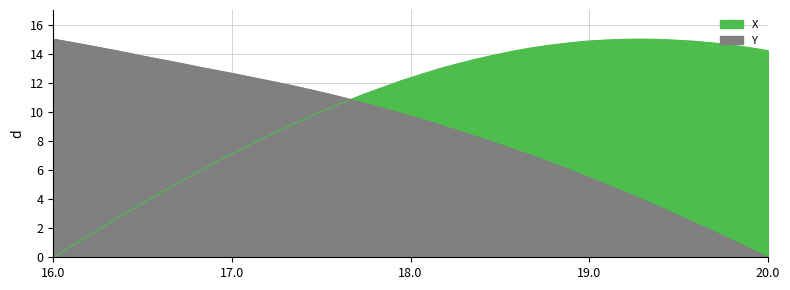

What are all the series names shown in the legend?

X, Y